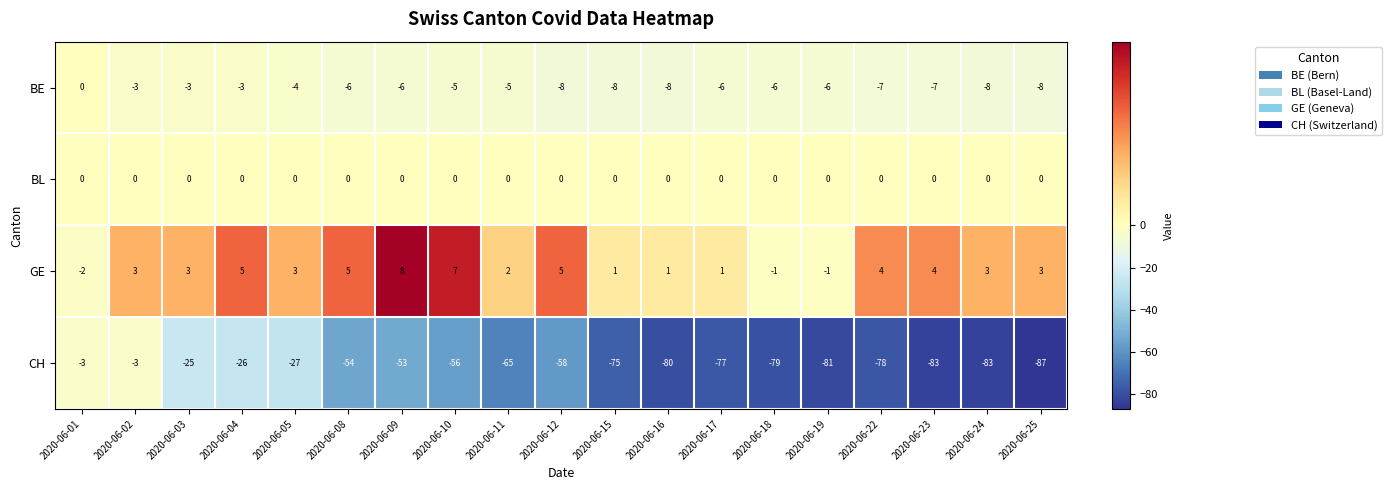

What is the minimum value shown in the chart?

-87